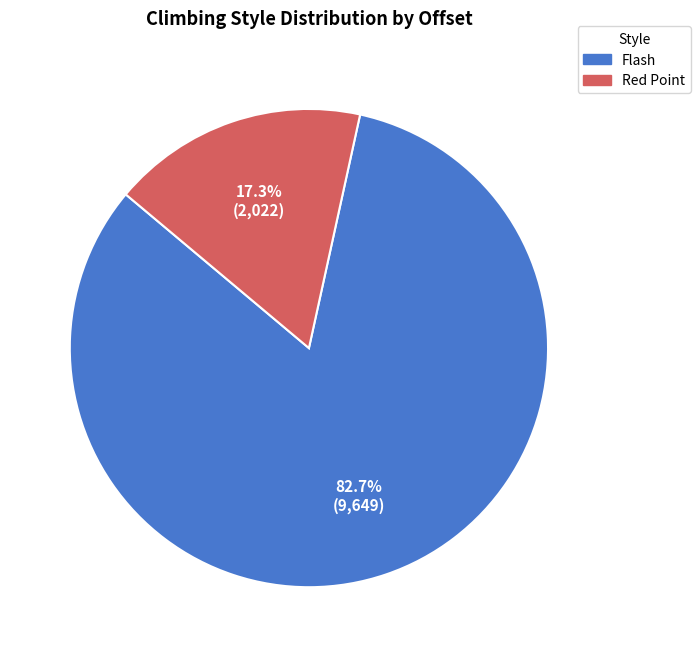

Does any single category account for the majority?

Yes